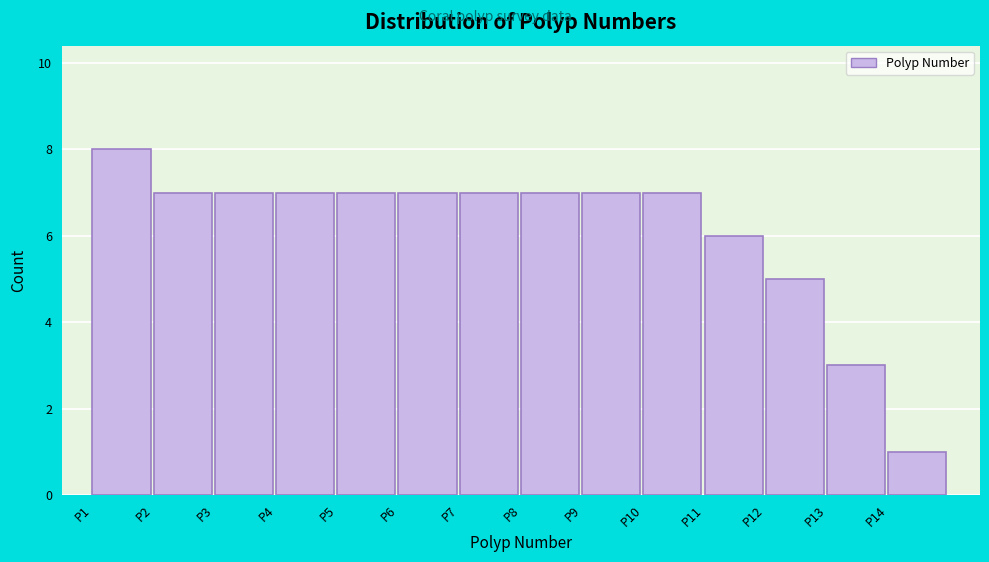

How tall is the bar that spans 10 to 11 on the x-axis? The values are not printed on the chart, so give them approximately, as read against the axis.

7